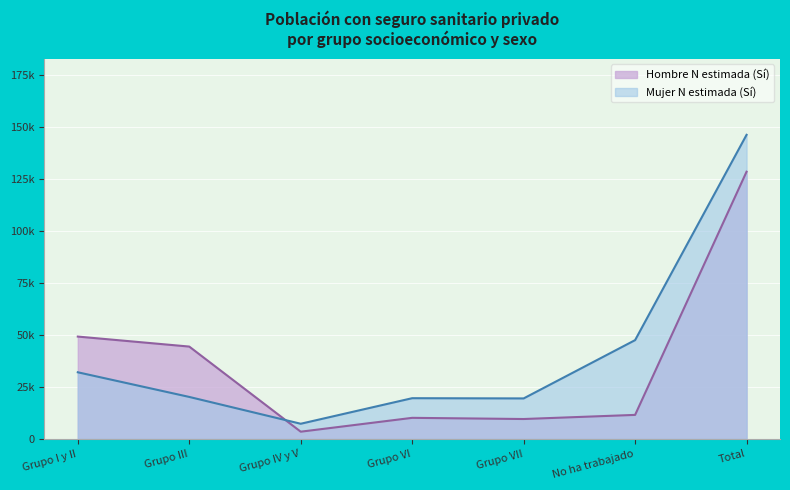

What is the average value of the Mujer N estimada (Sí) series?

41746